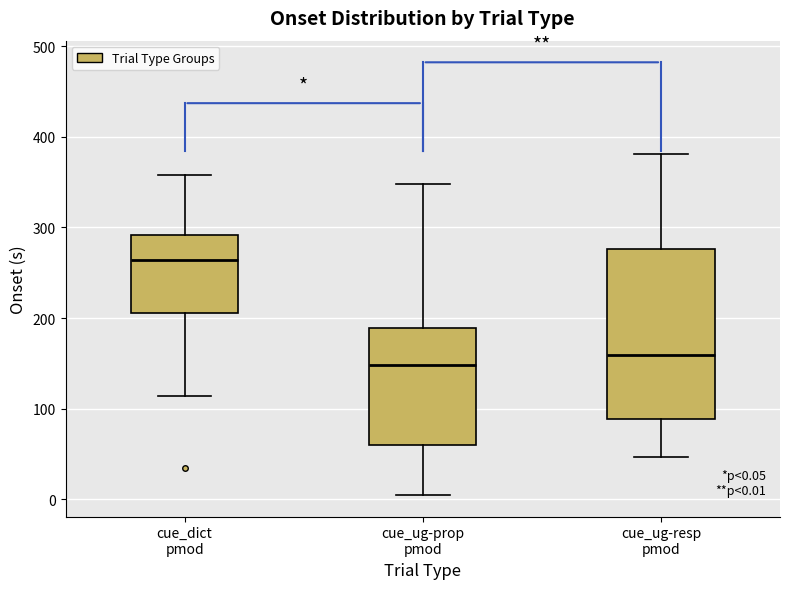

Which box's median line is the highest?

cue_dict pmod